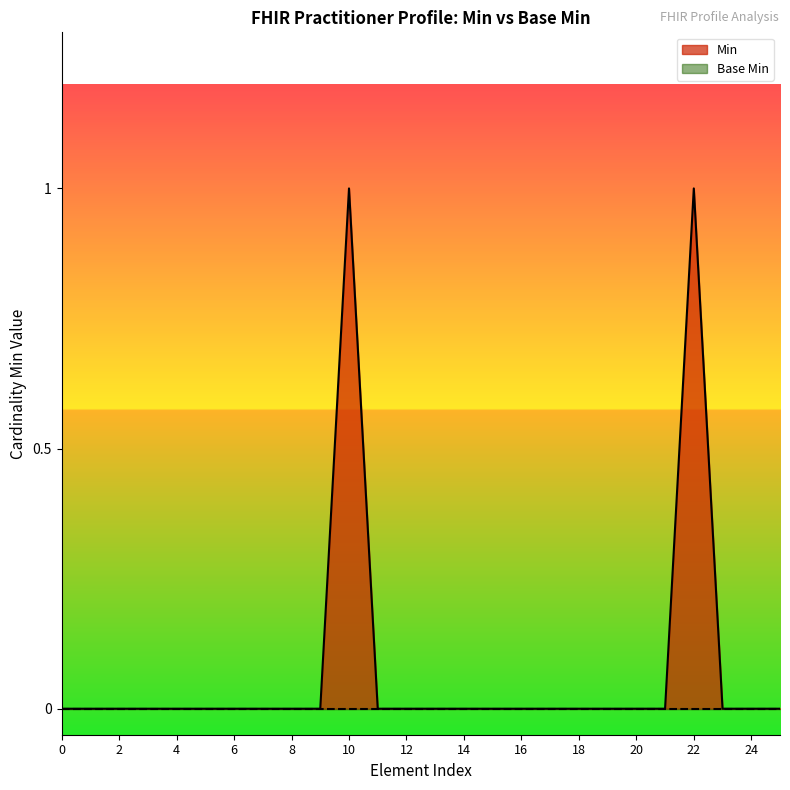

Is it true that Min equals 0 at 12?

True